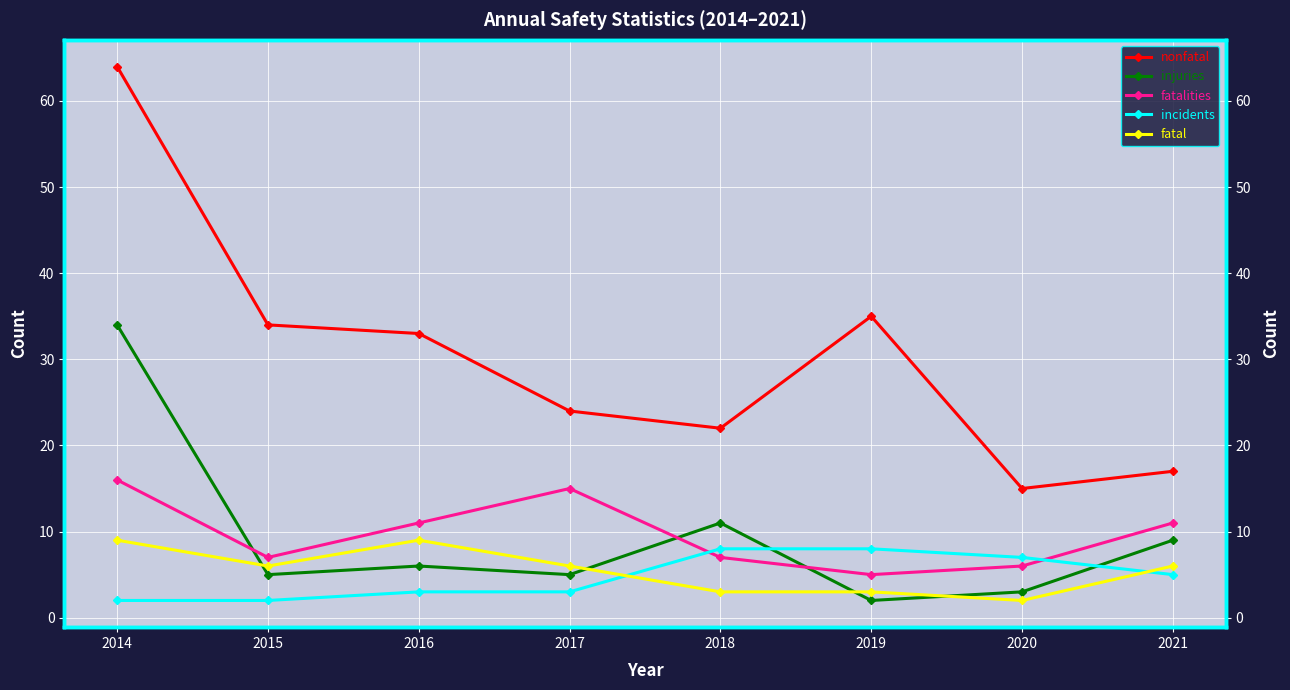

Is this an area chart (filled region under the line)?

No